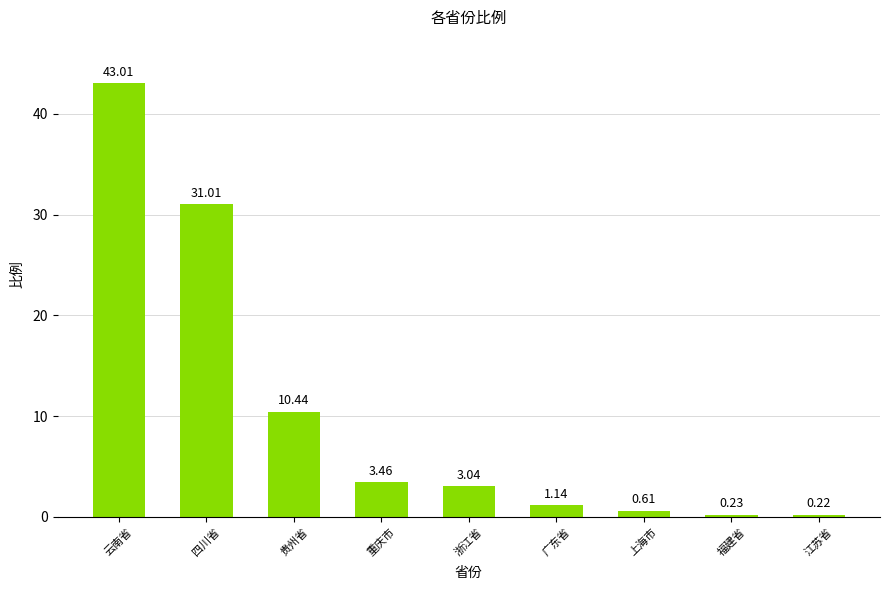

Are the bars horizontal?

No